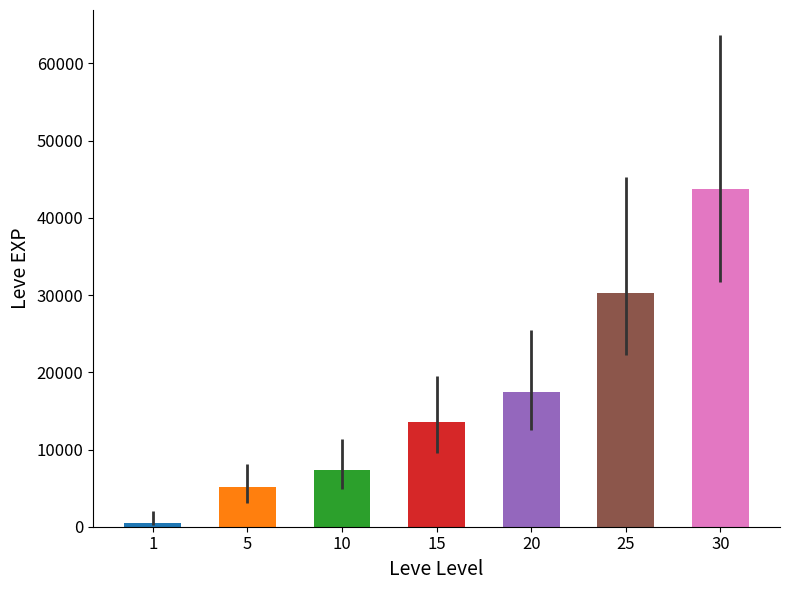

List the labels in order of value, smallest first.

1, 5, 10, 15, 20, 25, 30